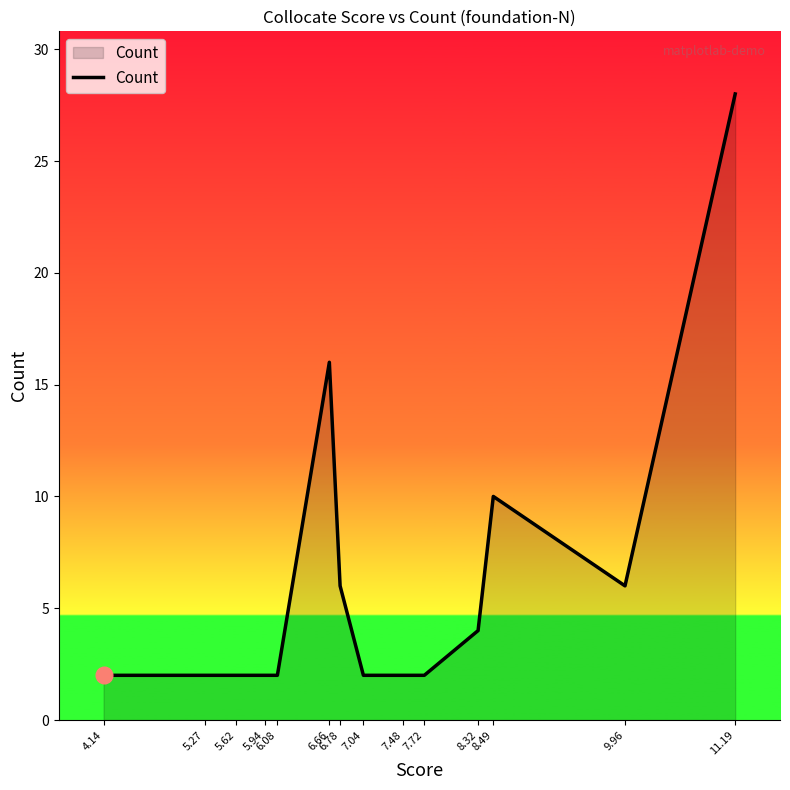

What is the greatest value displayed?

28